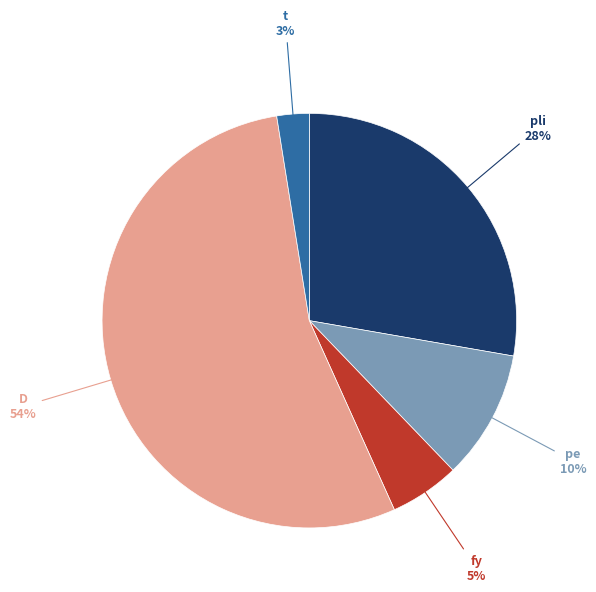

The pli slice represents 28% of the pie. True or false?

True